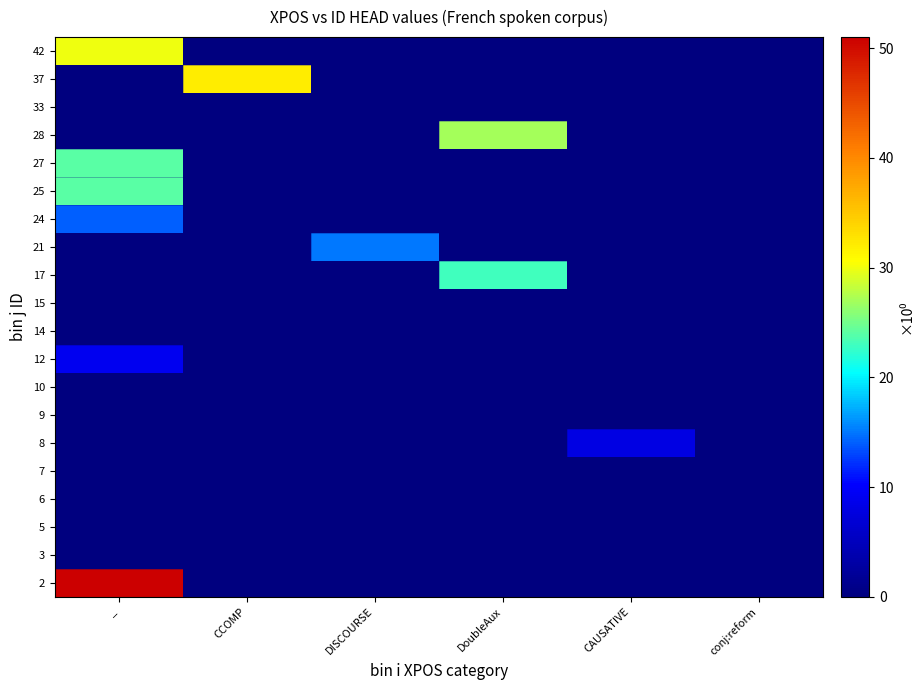

Between DISCOURSE and _, which is larger?

_